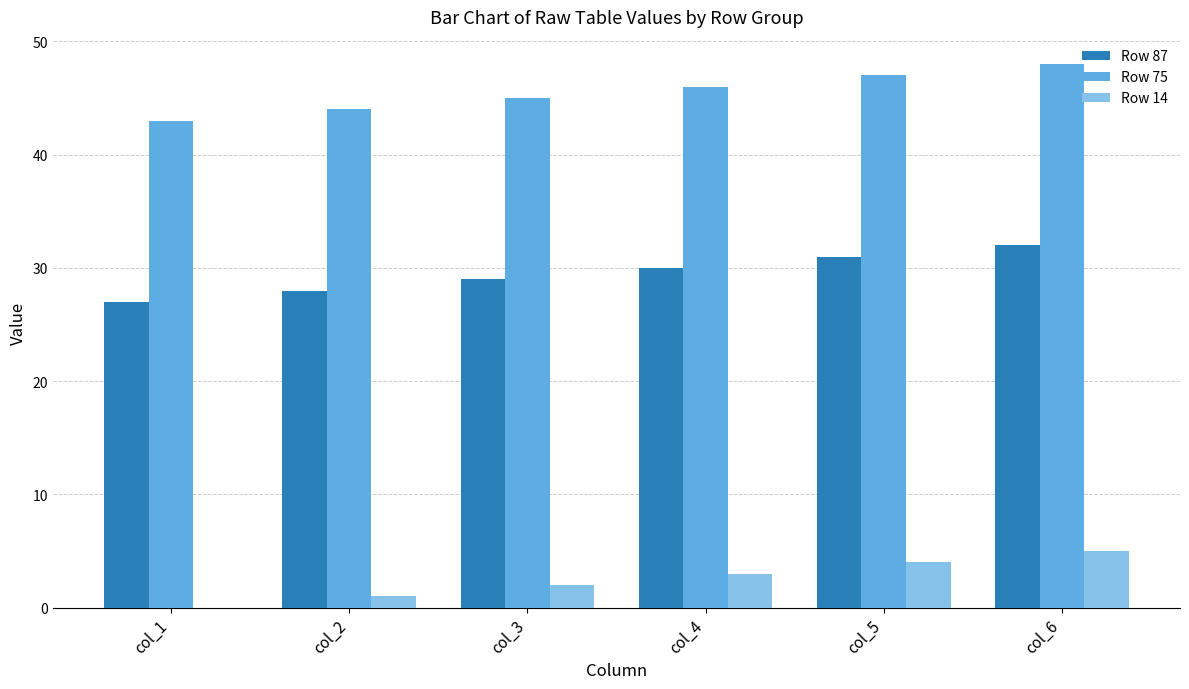

Does the chart contain stacked bars?

No